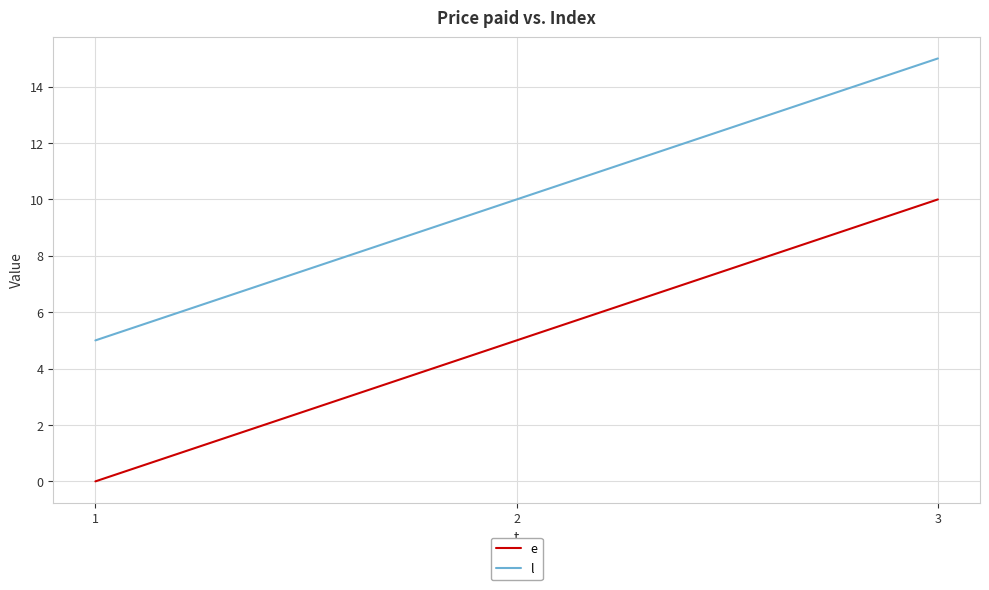

Does the chart have visible grid lines?

Yes